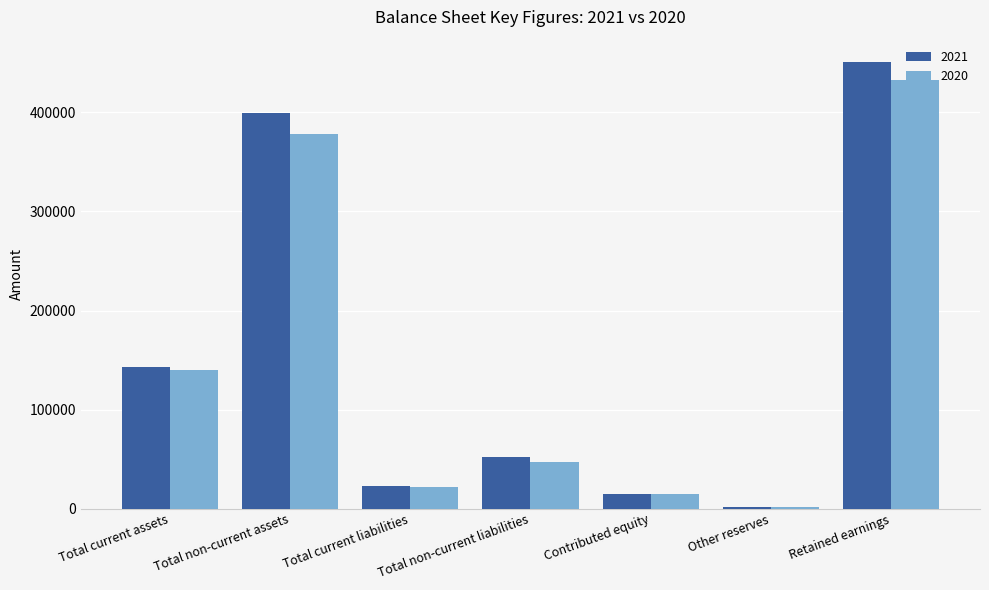

Reading right to left, transcribe all the data shown in this chart.

2021: 450910	2101	14829	52018	22515	399883	142490
2020: 432239	2032	14829	47381	21446	378071	139856